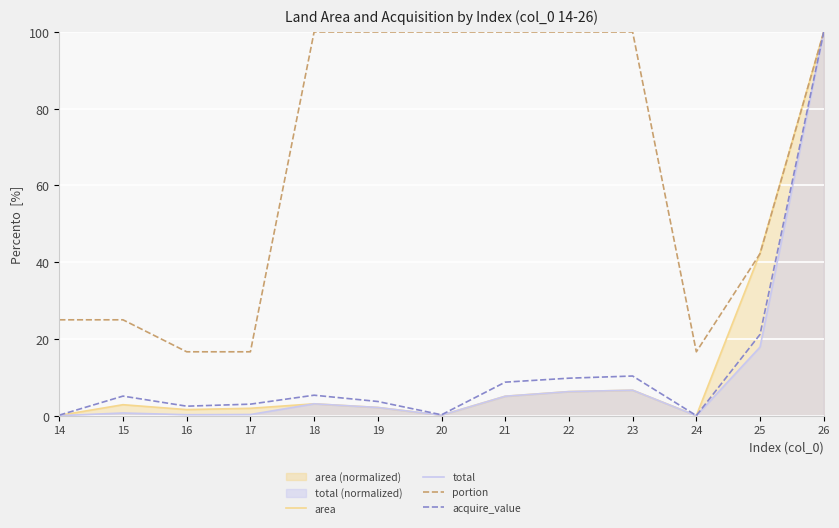

True or false: acquire_value and total cross at least once.

False